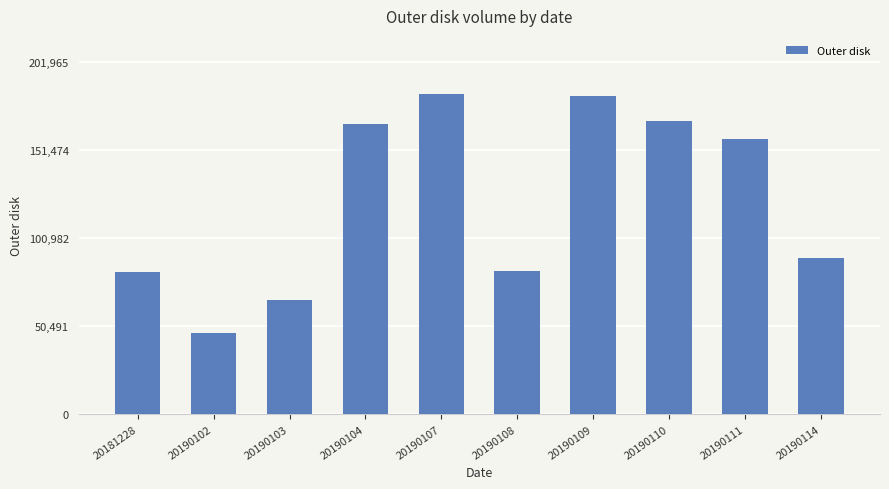

What is the smallest value displayed?

46418